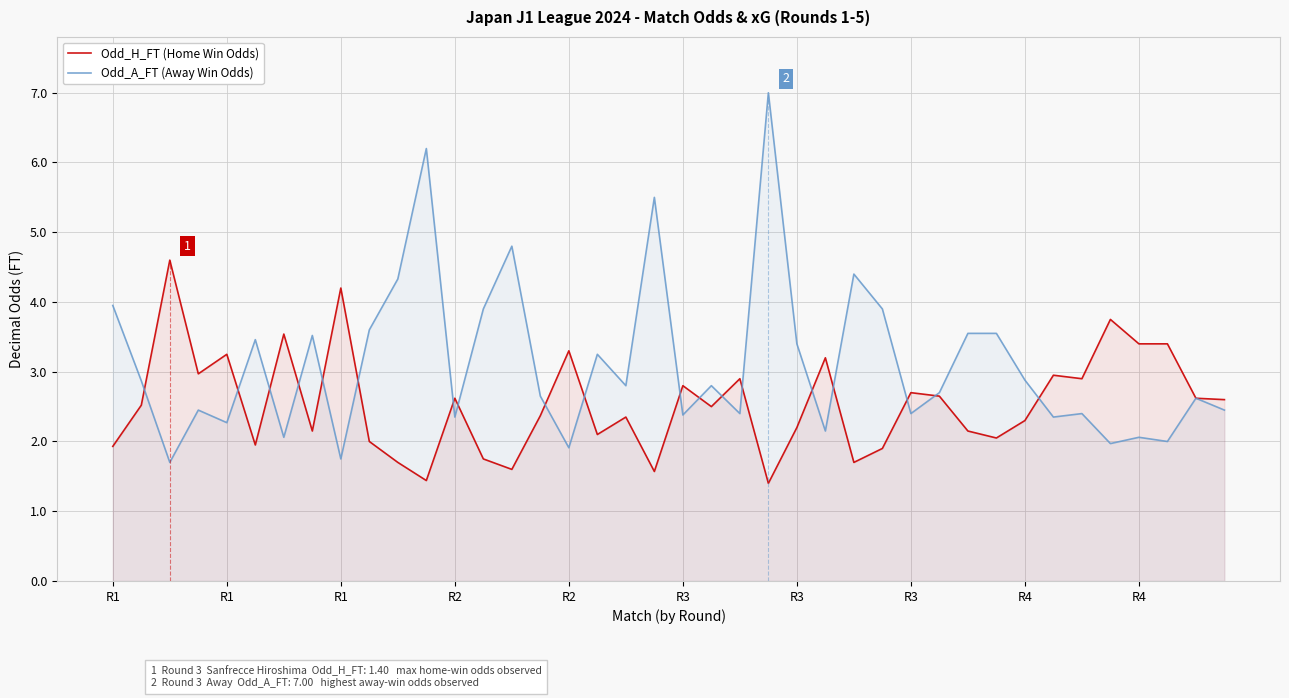

At which category does Odd_H_FT (Home Win Odds) reach its first local peak?

R1